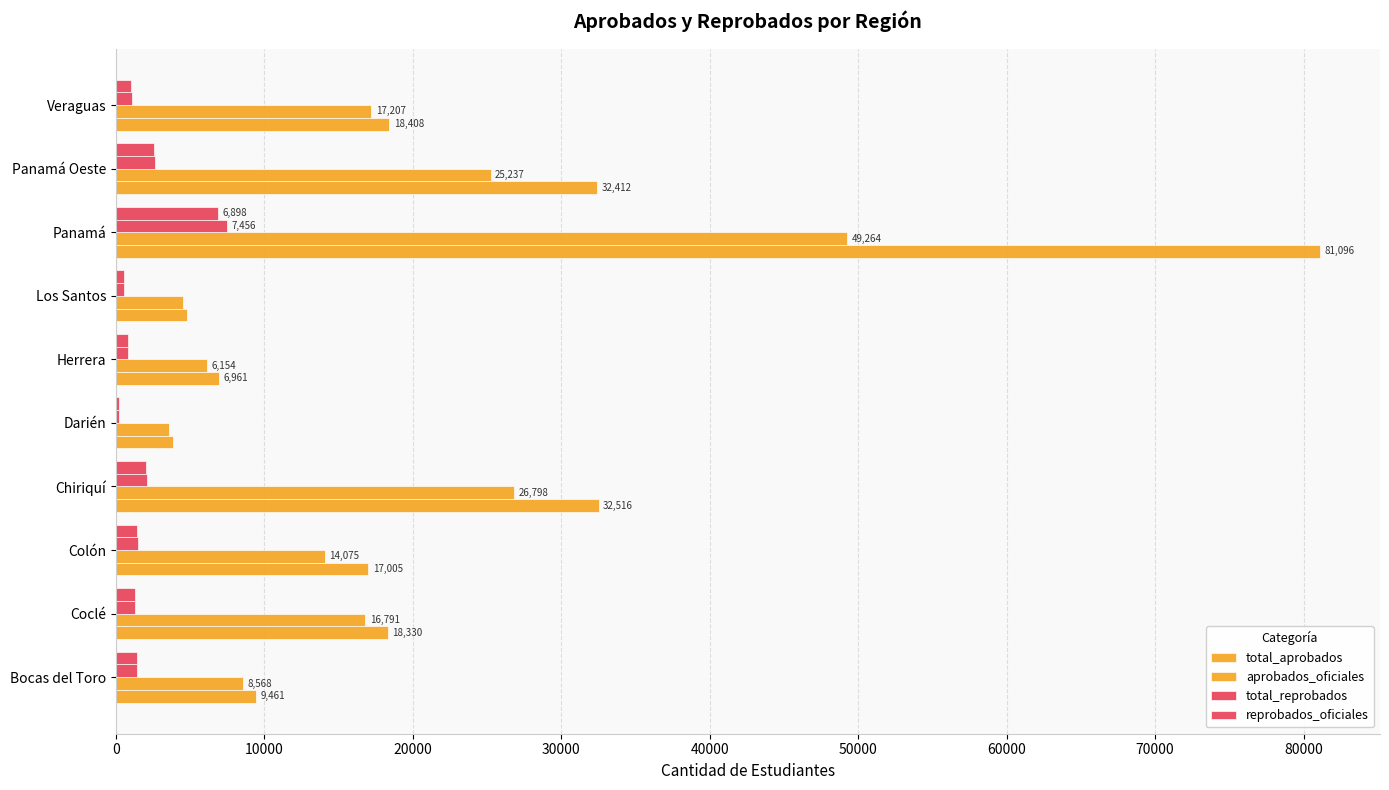

What is the minimum value for total_aprobados?

3839